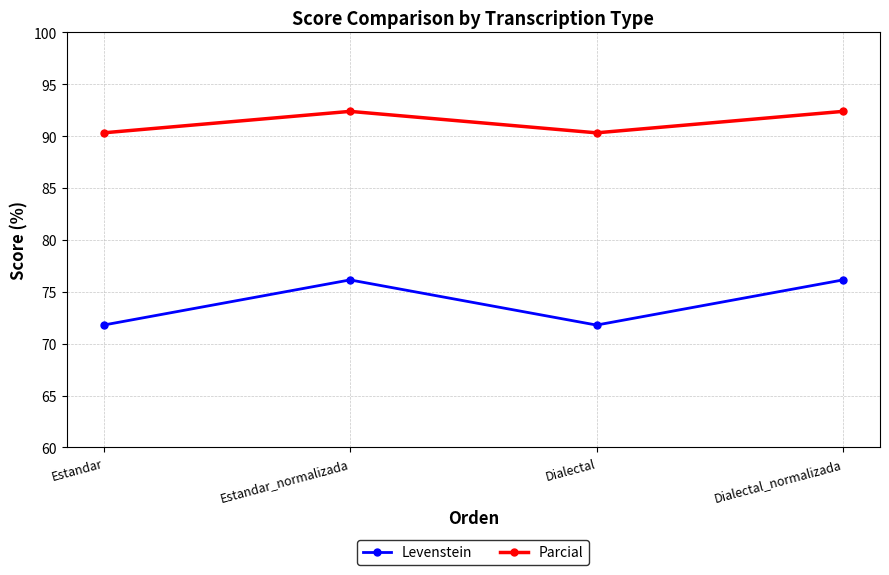

Where is the first local minimum for Parcial?

Dialectal